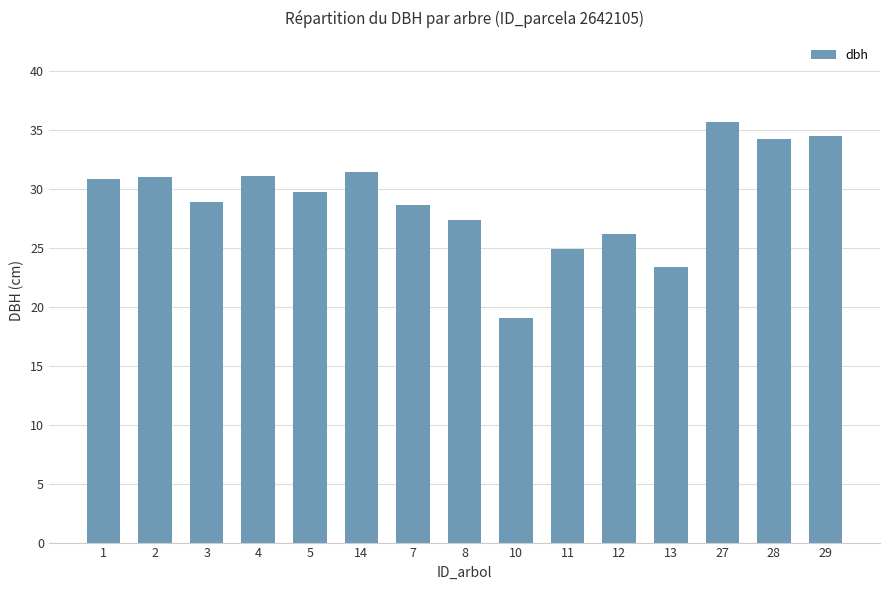

How many distinct data groups are displayed?

1